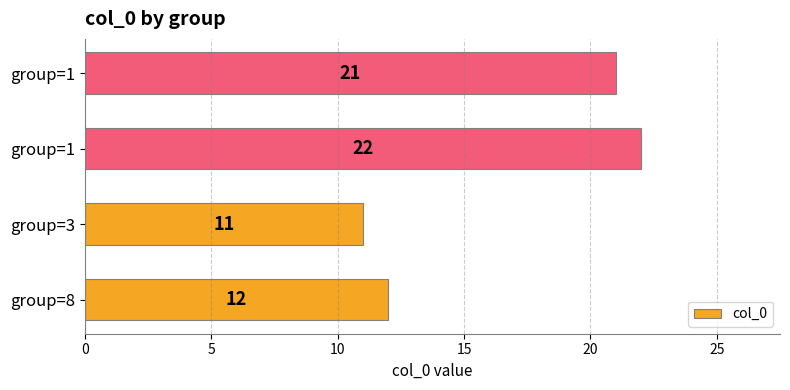

How many values are below 21?

2